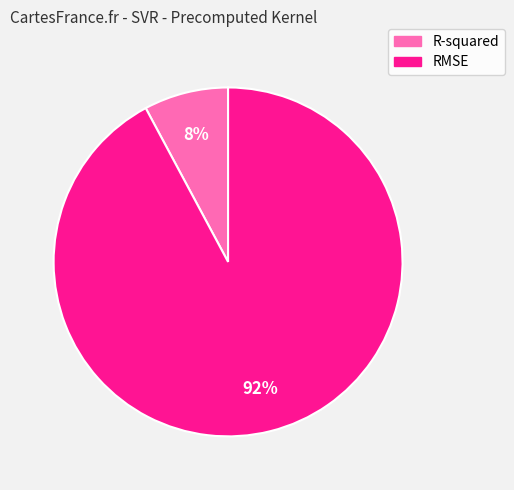

Count the number of slices in the pie.

2